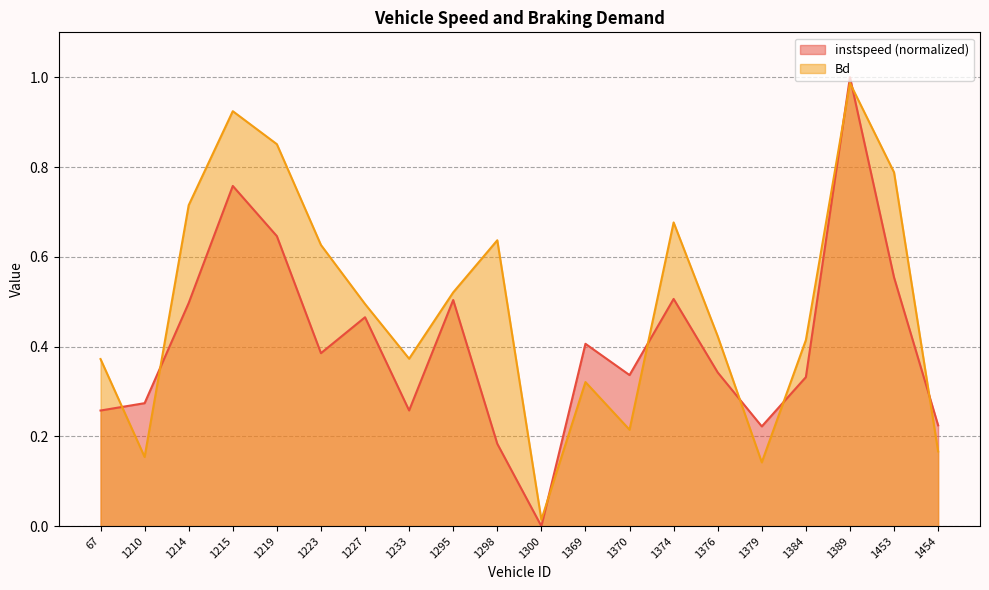

True or false: Bd and instspeed cross at least once.

True